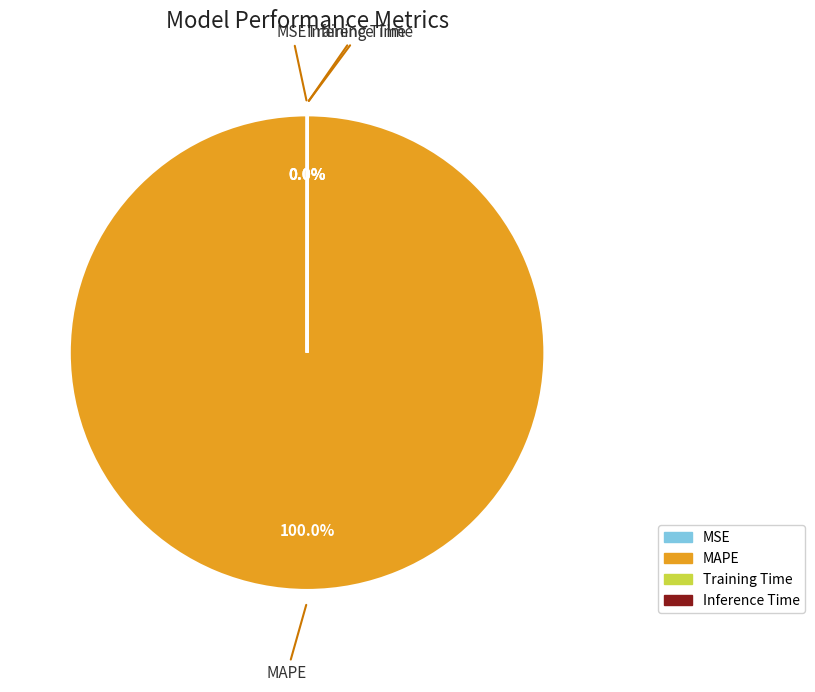

True or false: MAPE accounts for 100% of the total.

True